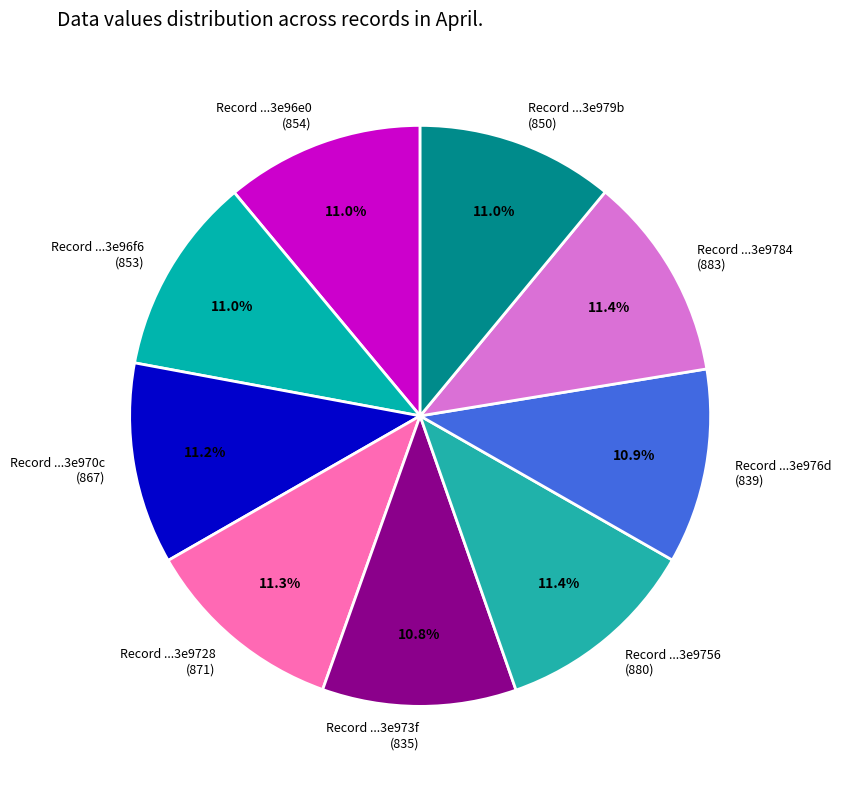

Is Record ...3e9756 (880) the majority of the pie?

No